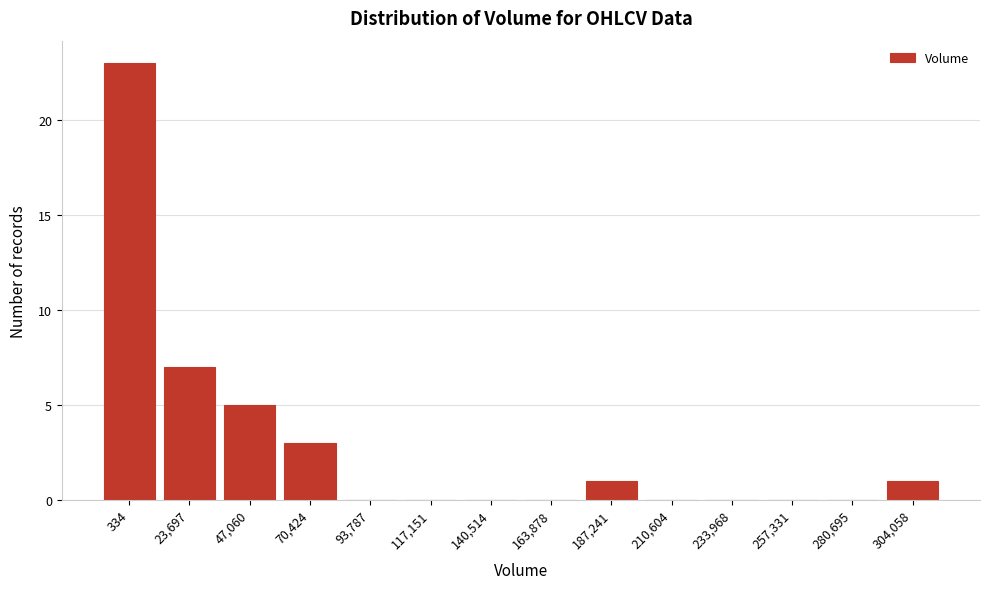

Reading left to right, what are all the values shown in this chart?

334=23	23,697=7	47,060=5	70,424=3	93,787=0	117,151=0	140,514=0	163,878=0	187,241=1	210,604=0	233,968=0	257,331=0	280,695=0	304,058=1